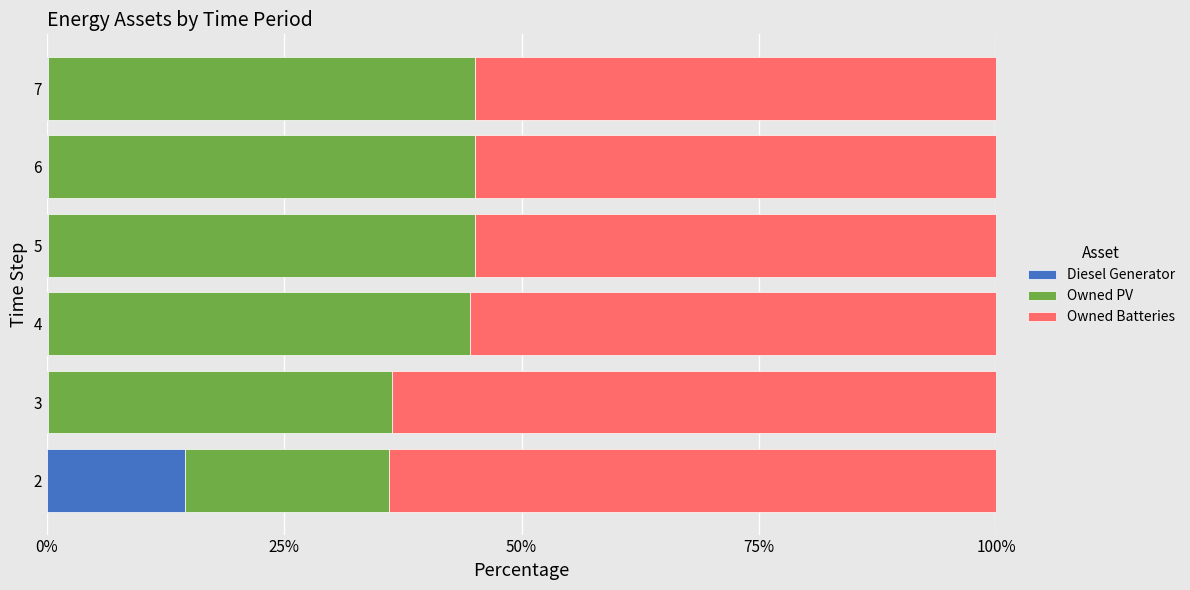

Rank the series by their maximum value, from highest to lowest.

Owned Batteries, Owned PV, Diesel Generator